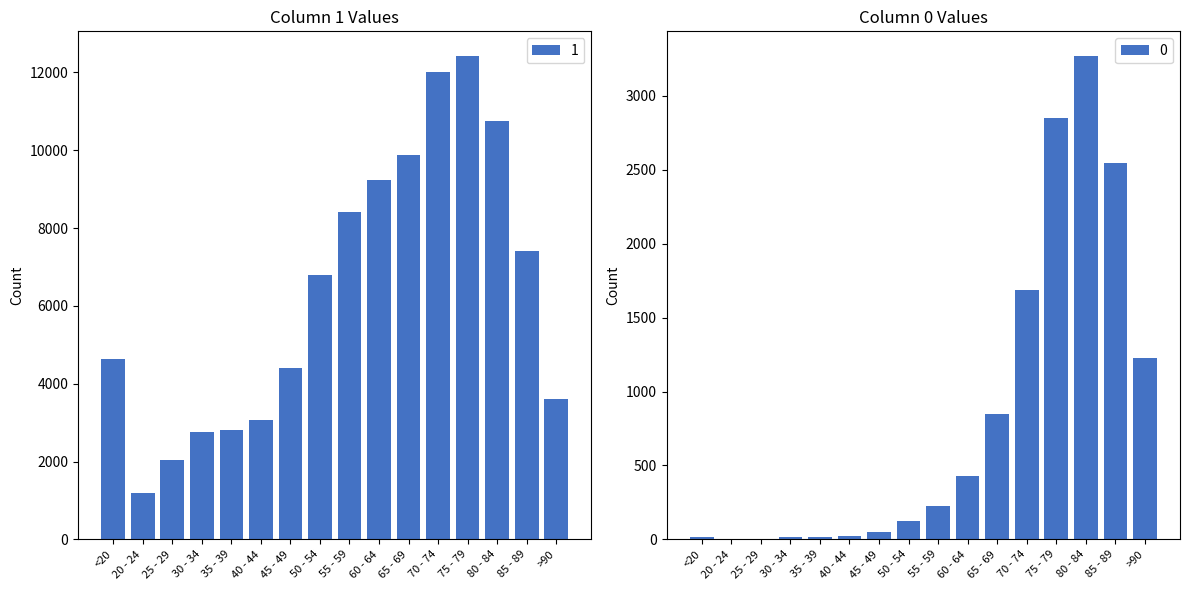

At which category is the sum across all series the highest?

75 - 79